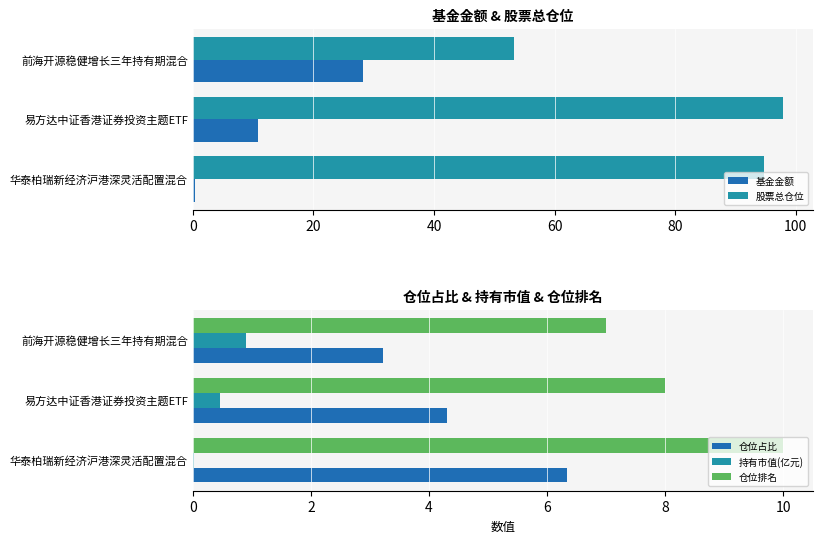

Is the value of 持有市值(亿元) at 前海开源稳健增长三年持有期混合 greater than the value of 仓位占比 at 易方达中证香港证券投资主题ETF?

No